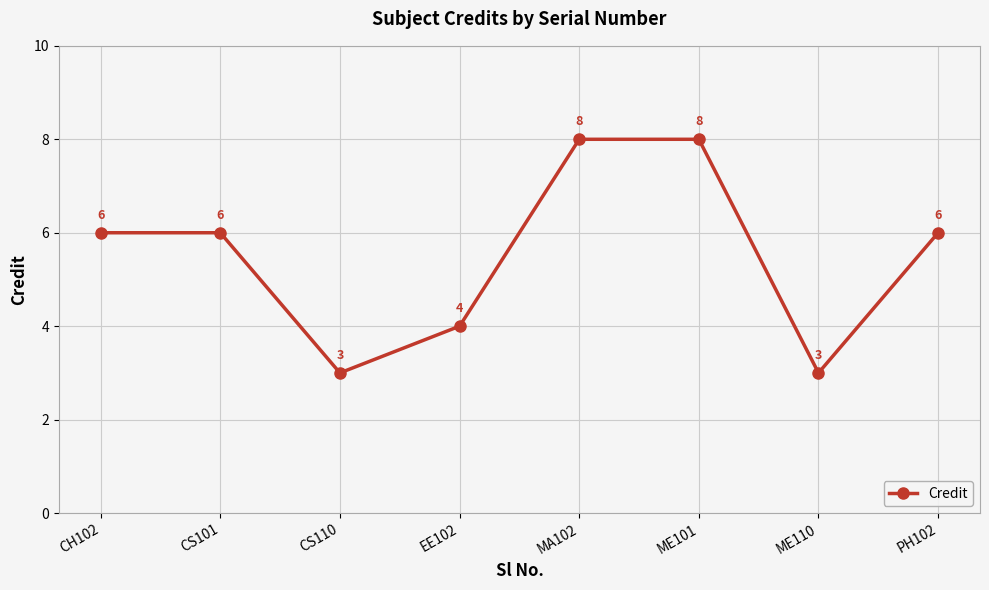

How many values are between 4 and 8?

6